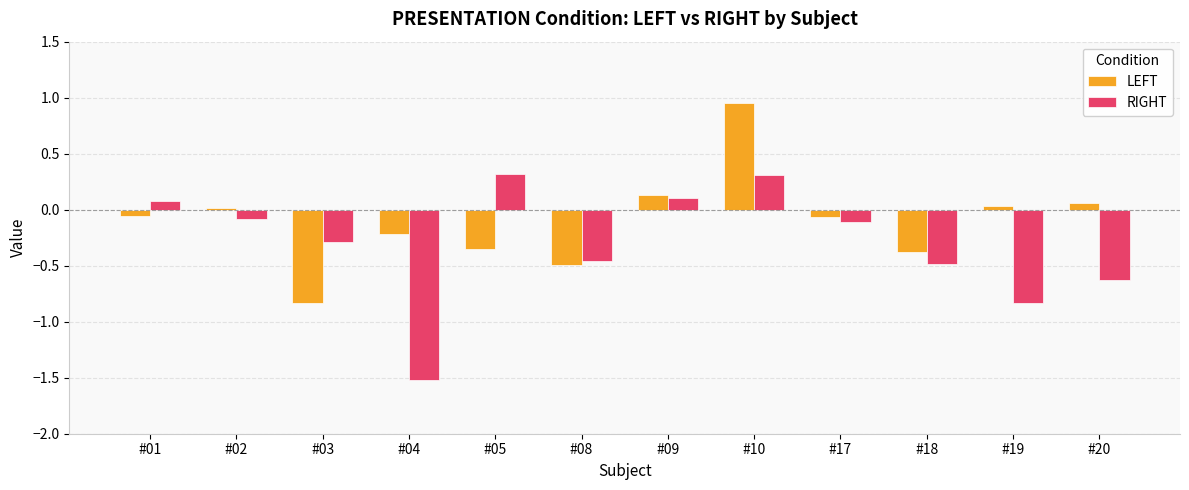

What is the minimum value for LEFT?

-0.8